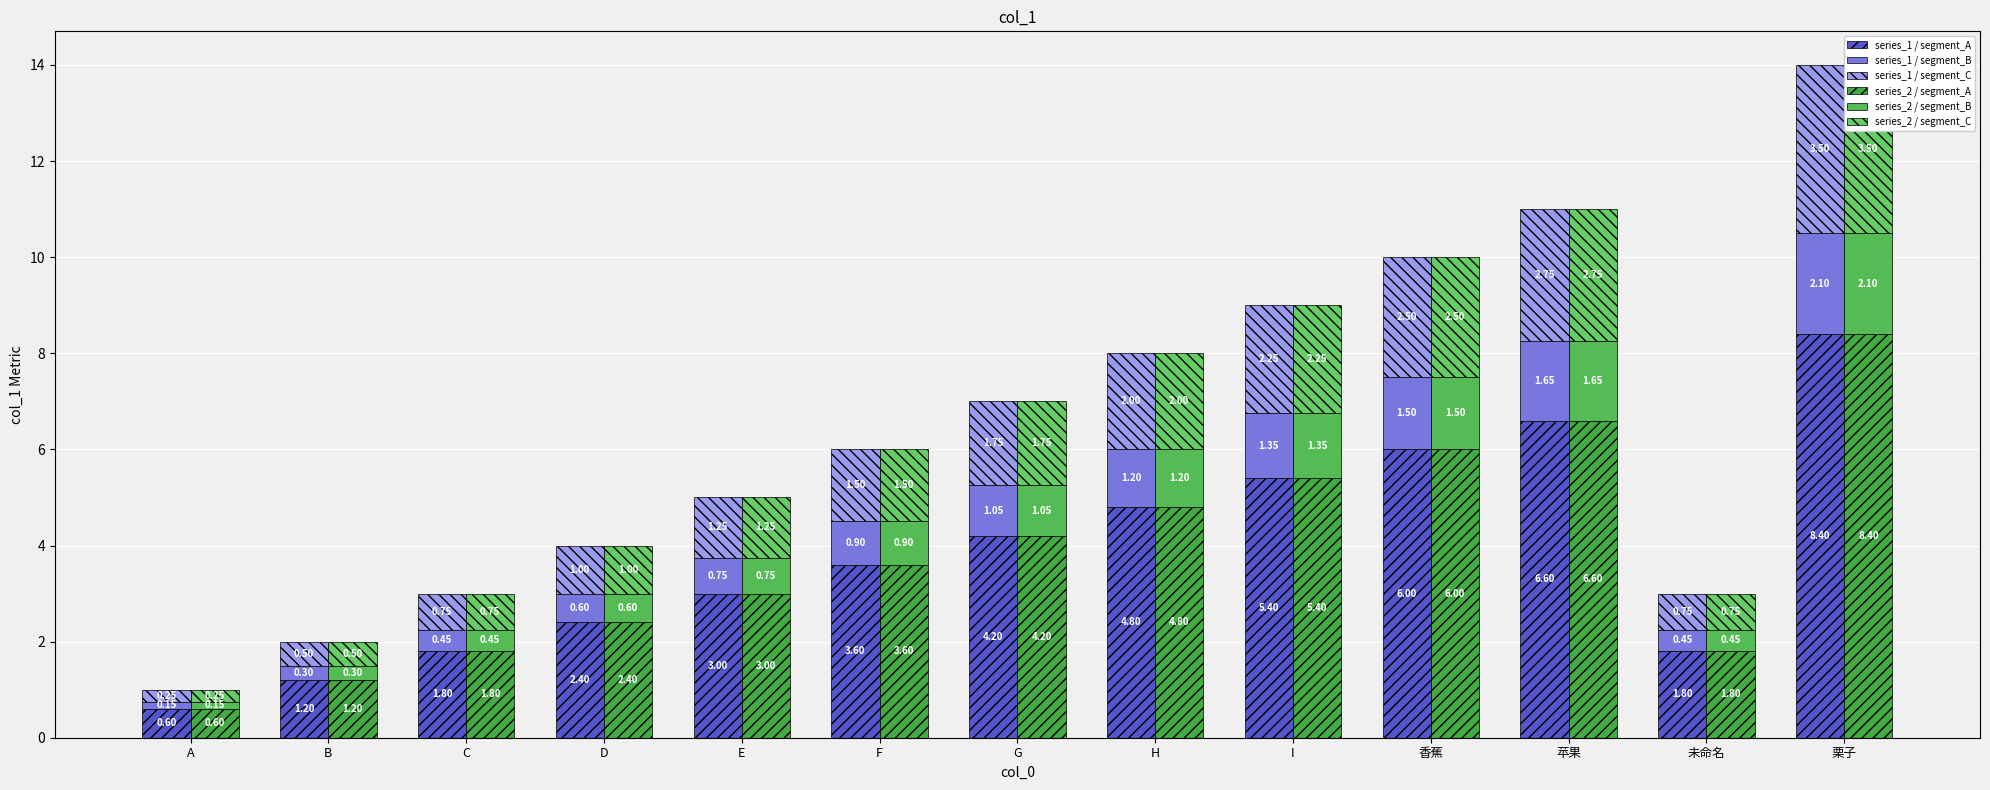

The value of series_1 / segment_A at I is 9.0. True or false?

False